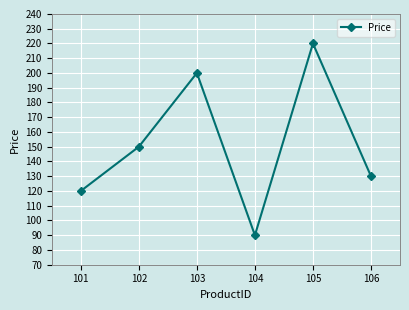

Which has a higher value, 104 or 105?

105